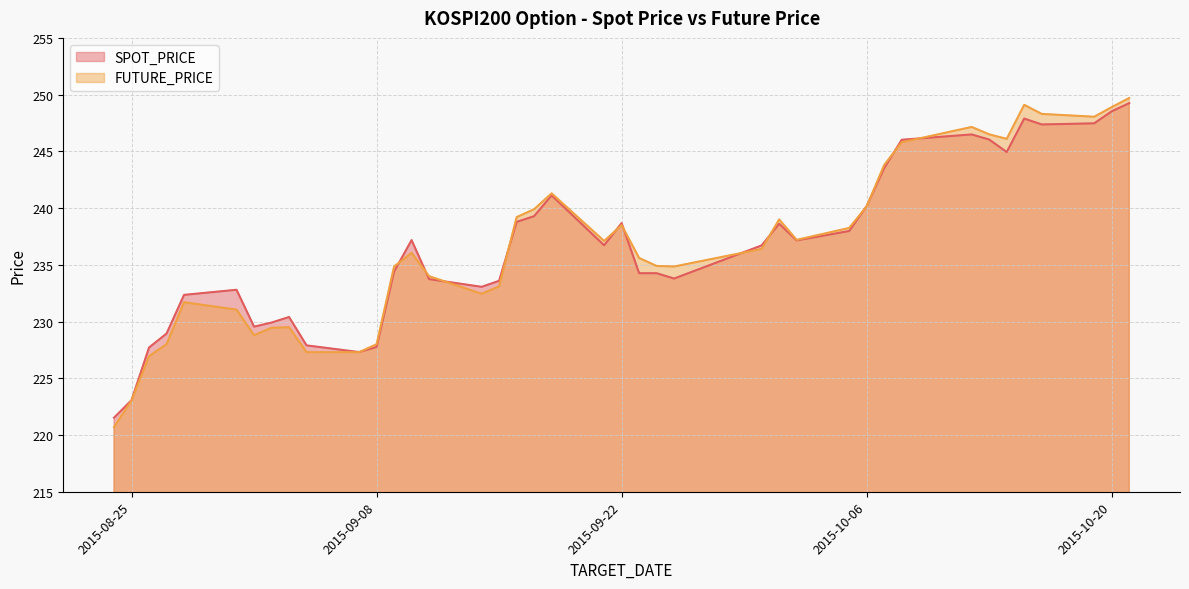

Reading left to right, what are all the values shown in this chart?

SPOT_PRICE: 2015-08-24=221.5	2015-08-25=223.1	2015-08-26=227.7	2015-08-27=228.9	2015-08-28=232.3	2015-08-31=232.8	2015-09-01=229.6	2015-09-02=229.9	2015-09-03=230.4	2015-09-04=227.9	2015-09-07=227.3	2015-09-08=227.8	2015-09-09=234.4	2015-09-10=237.2	2015-09-11=233.7	2015-09-14=233.1	2015-09-15=233.6	2015-09-16=238.8	2015-09-17=239.3	2015-09-18=241.1	2015-09-21=236.7	2015-09-22=238.7	2015-09-23=234.3	2015-09-24=234.3	2015-09-25=233.8	2015-09-30=236.7	2015-10-01=238.6	2015-10-02=237.2	2015-10-05=238.0	2015-10-06=240.2	2015-10-07=243.5	2015-10-08=246.0	2015-10-12=246.5	2015-10-13=246.0	2015-10-14=244.9	2015-10-15=247.9	2015-10-16=247.4	2015-10-19=247.5	2015-10-20=248.5	2015-10-21=249.2
FUTURE_PRICE: 2015-08-24=220.7	2015-08-25=223.1	2015-08-26=226.9	2015-08-27=228.0	2015-08-28=231.7	2015-08-31=231.1	2015-09-01=228.8	2015-09-02=229.4	2015-09-03=229.5	2015-09-04=227.3	2015-09-07=227.3	2015-09-08=228.0	2015-09-09=234.8	2015-09-10=236.1	2015-09-11=234.0	2015-09-14=232.4	2015-09-15=233.1	2015-09-16=239.2	2015-09-17=239.9	2015-09-18=241.3	2015-09-21=237.1	2015-09-22=238.5	2015-09-23=235.6	2015-09-24=234.9	2015-09-25=234.8	2015-09-30=236.4	2015-10-01=239.0	2015-10-02=237.2	2015-10-05=238.2	2015-10-06=240.2	2015-10-07=243.8	2015-10-08=245.8	2015-10-12=247.2	2015-10-13=246.5	2015-10-14=246.1	2015-10-15=249.1	2015-10-16=248.3	2015-10-19=248.1	2015-10-20=248.9	2015-10-21=249.7